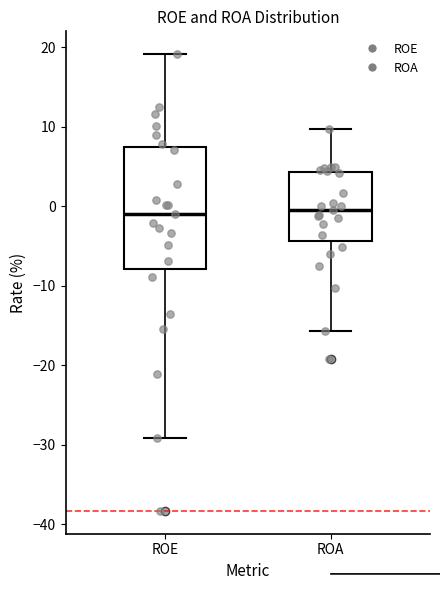

Reading left to right, read every box against the y-axis: the position of its median line, the range the box covers, and the ends of its whiskers. The values are not printed on the chart, so give them approximately, as read against the axis.

ROE: median -1, box -8 to 7, whiskers -29 to 19
ROA: median 0, box -4 to 4, whiskers -16 to 10